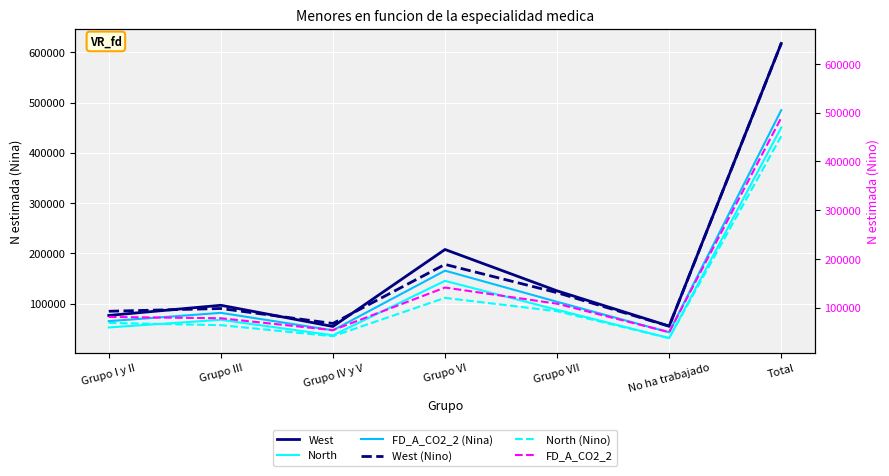

Which series ends up on top after the final intersection of West and West (Nino)?

West (Nino)